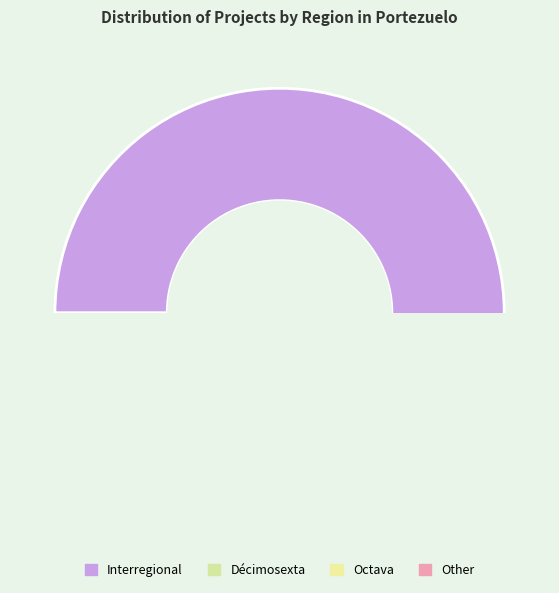

Is Interregional the majority of the pie?

Yes